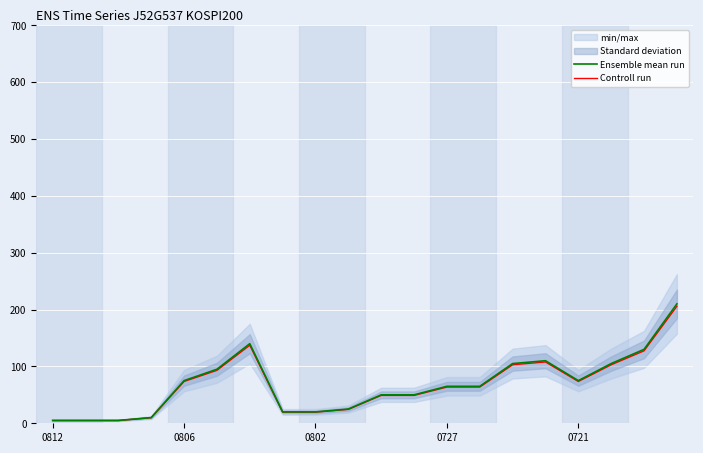

Is the value of Ensemble mean run at 17 greater than the value of Controll run at 5?

Yes